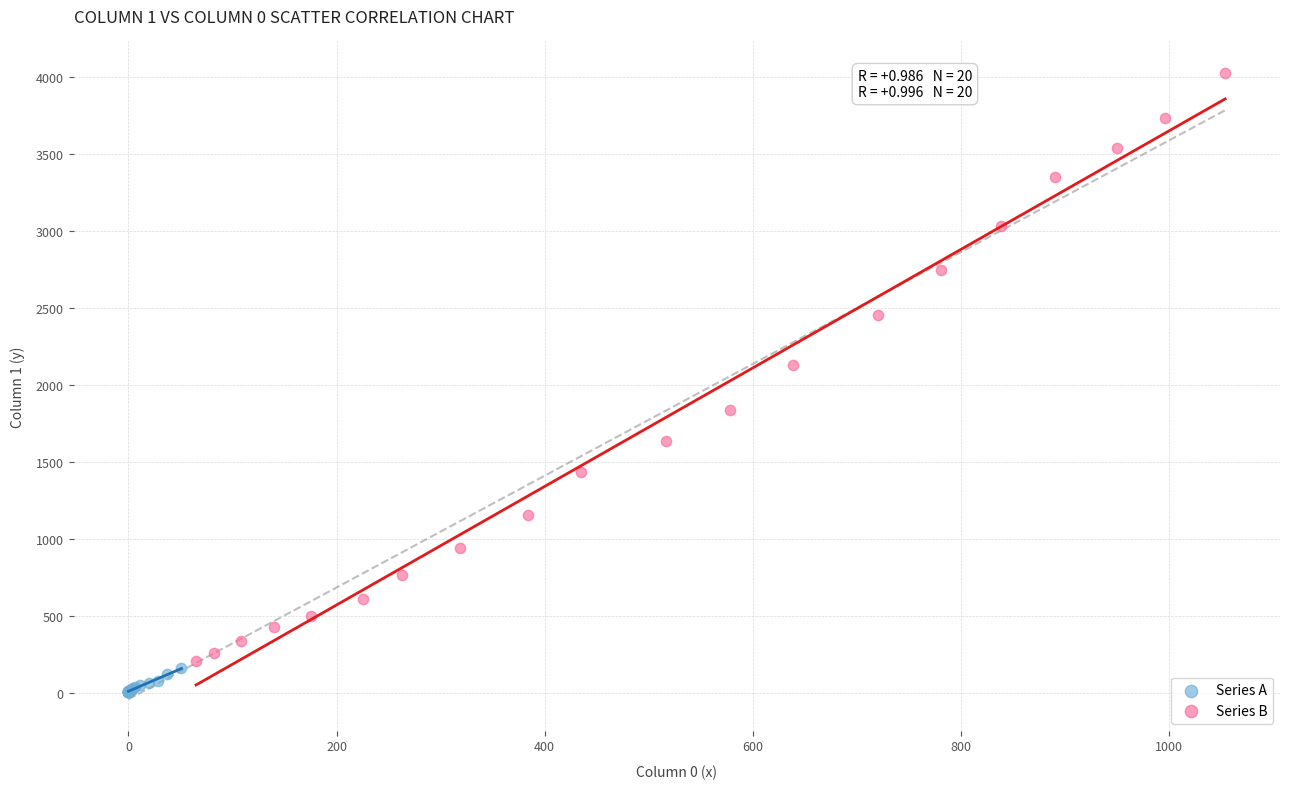

Which series has the widest spread of Y values?

Series B